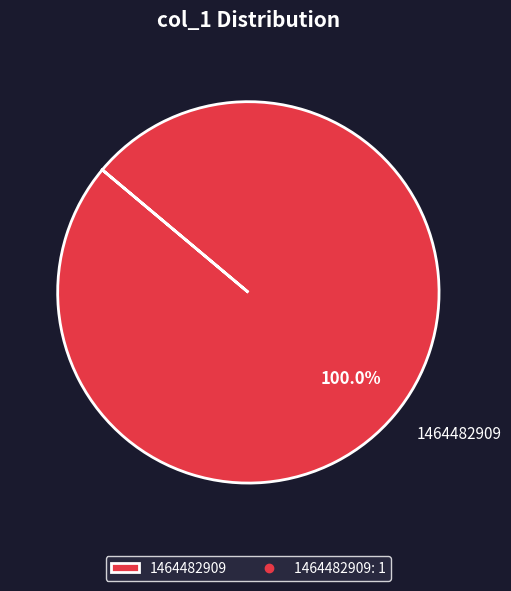

Rank the categories by value from highest to lowest.

1464482909